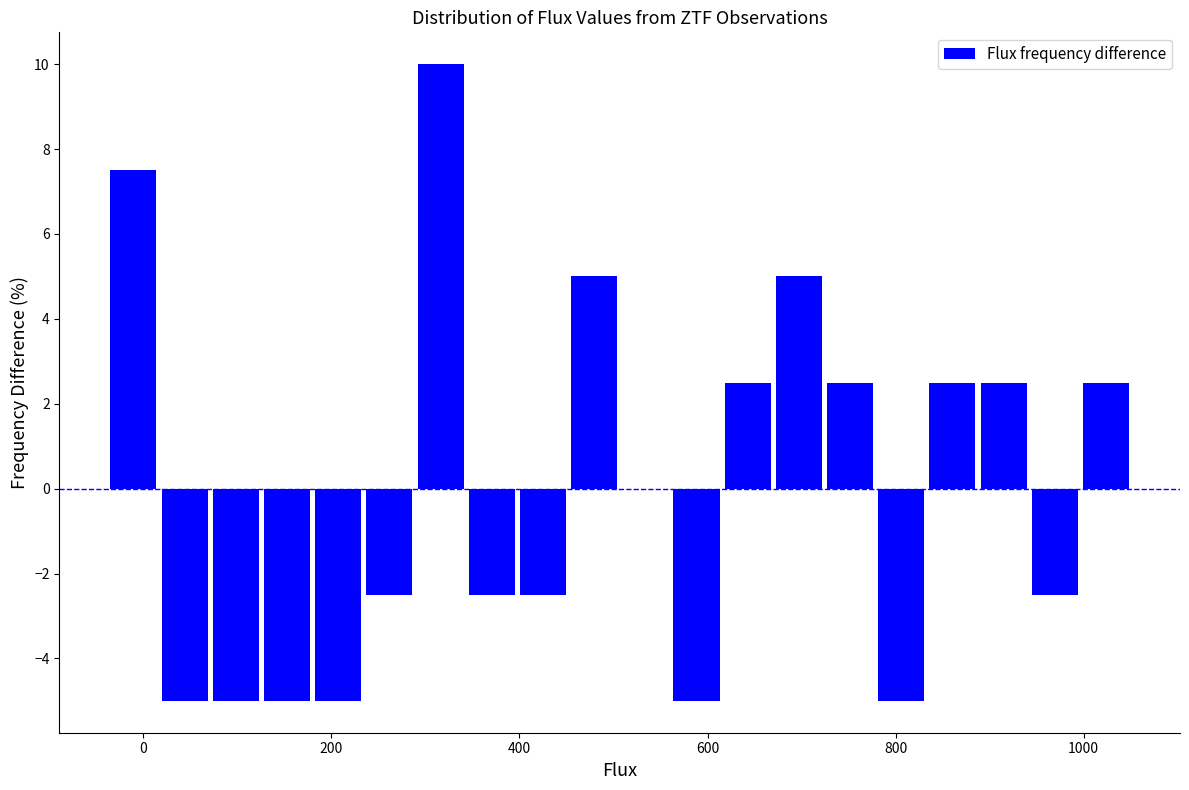

Around what value on the x-axis is the tallest bar? Give the approximate position of its centre, as read against the axis.

320